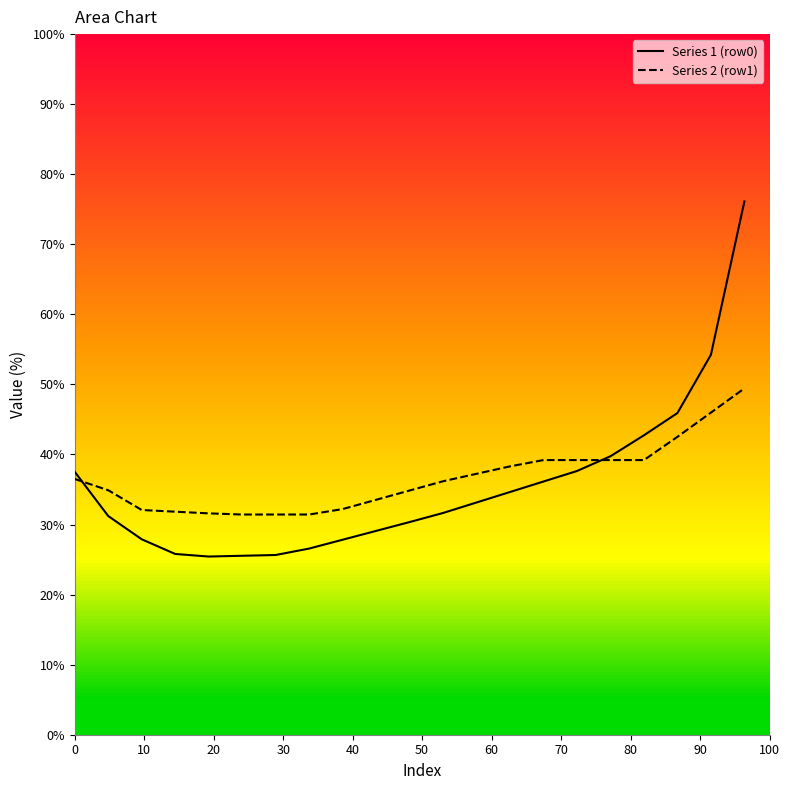

What is the greatest value displayed?

76.1